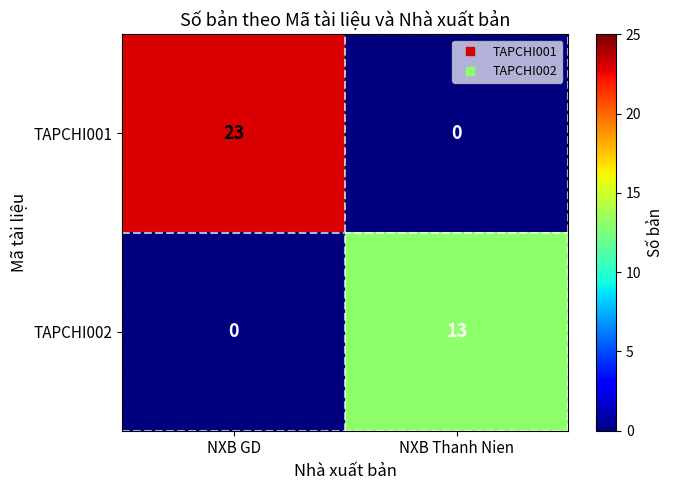

What is the total value across all series at NXB GD?

23